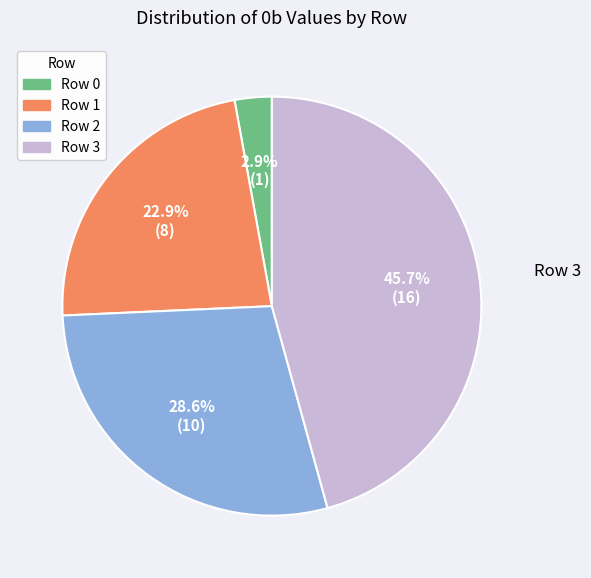

To the nearest percent, what portion does Row 3 represent?

46%